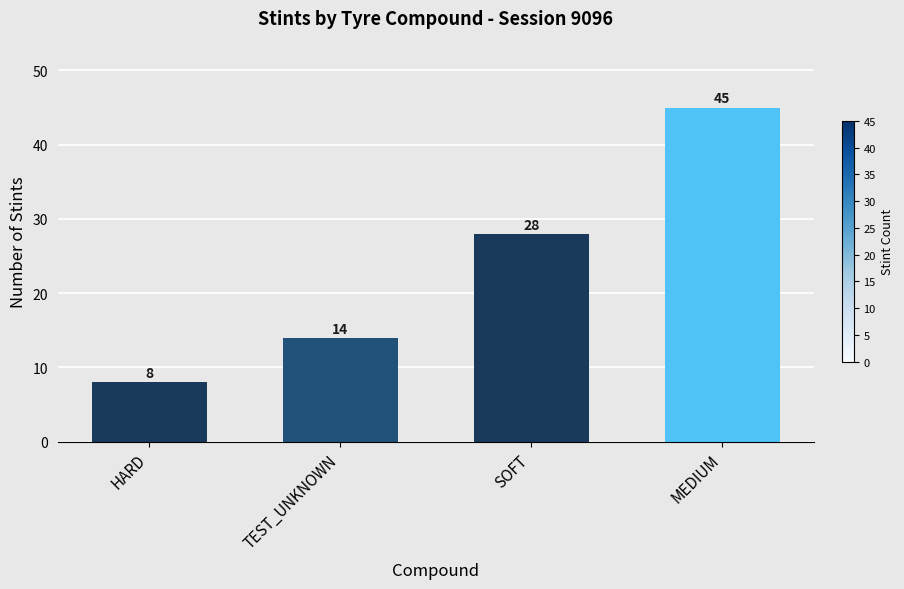

Read the value at SOFT, to the nearest 5.

30